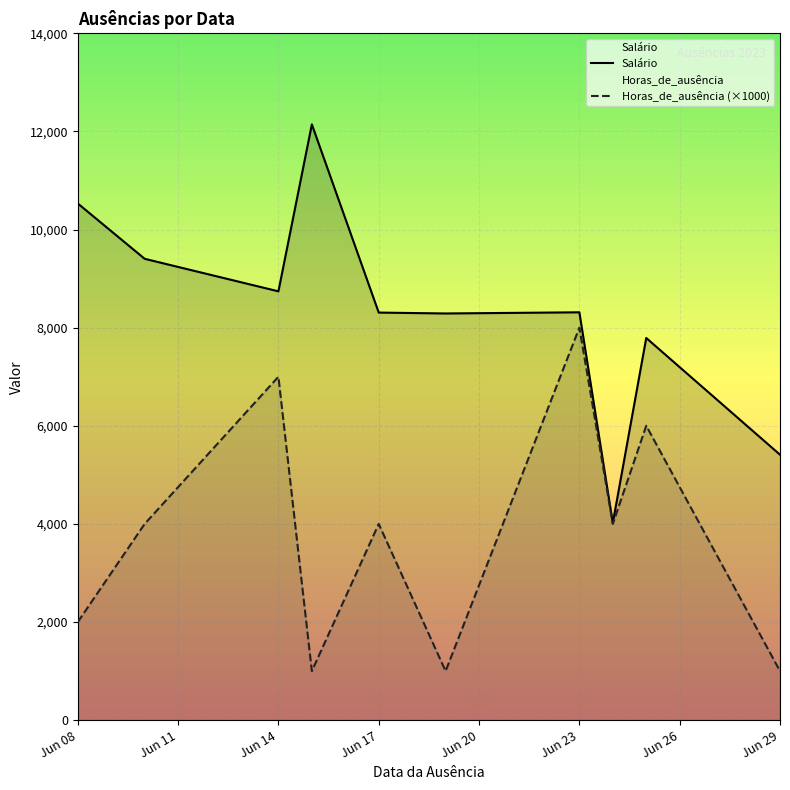

How many Horas_de_ausência (×1000) values are between 1000 and 6000?

8